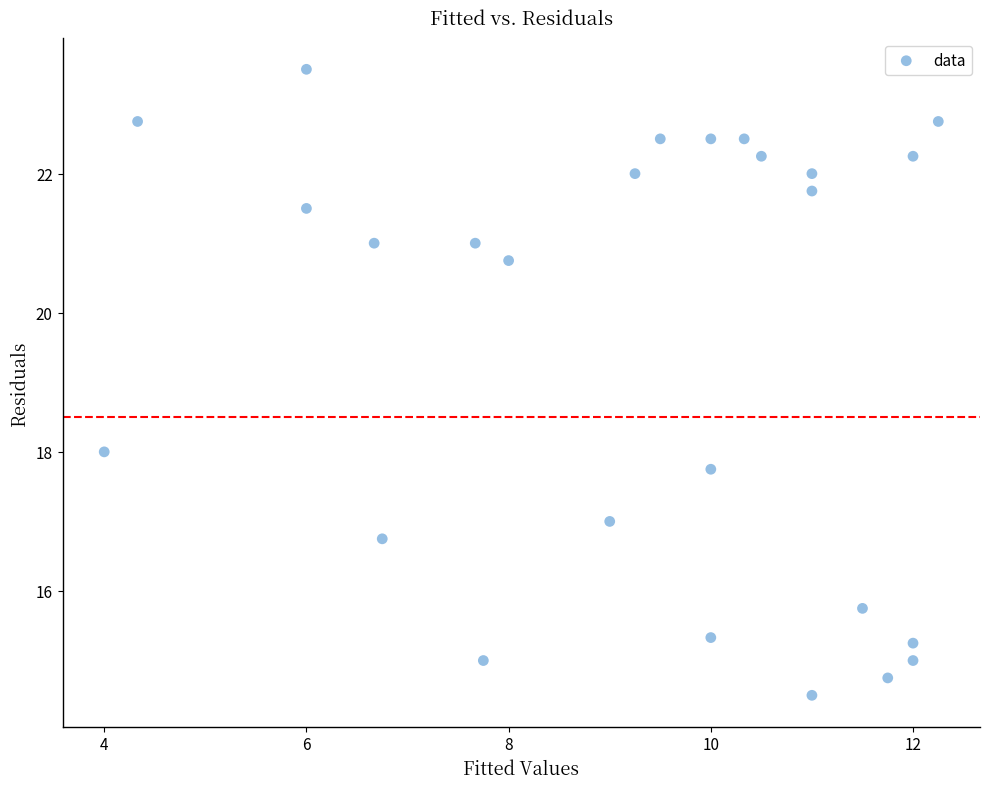

What Y value in the scatter plot is closest to 19?

18.0